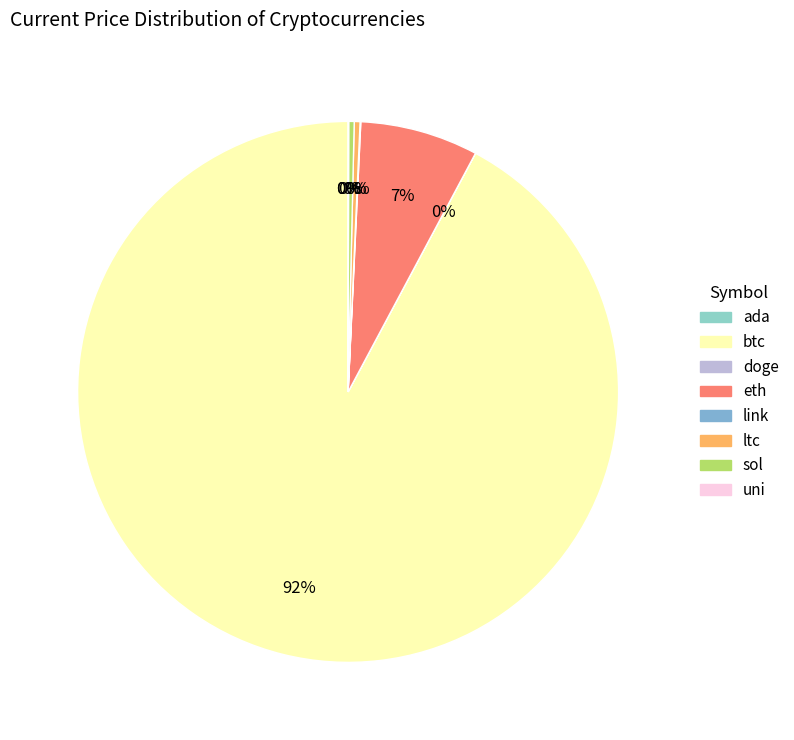

Count the number of slices in the pie.

8